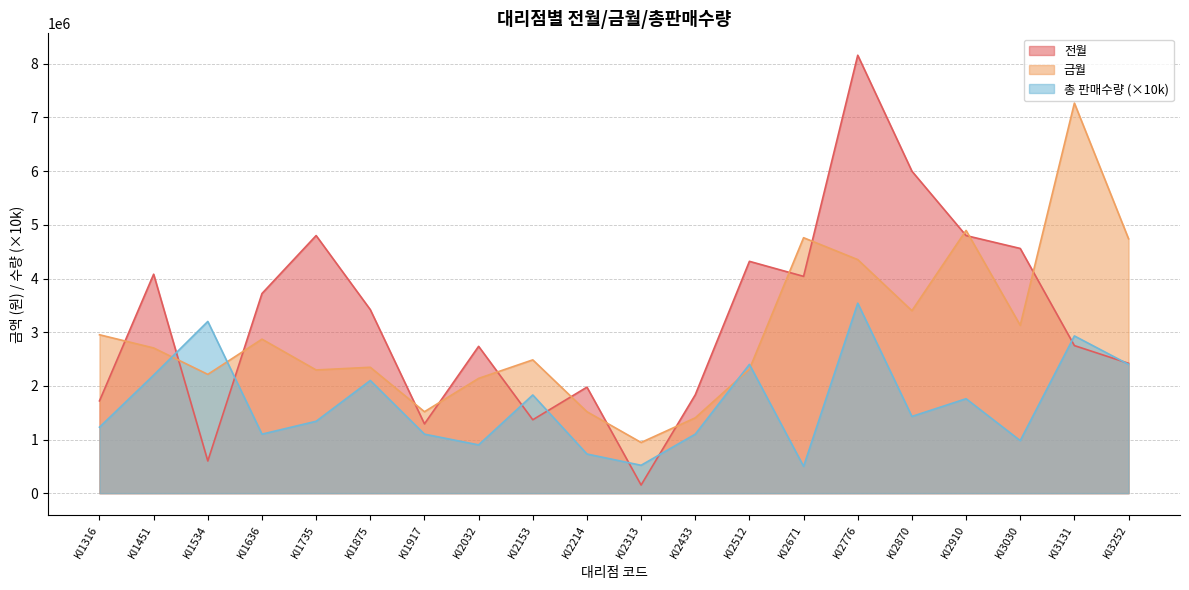

How many lines are shown in the chart?

3